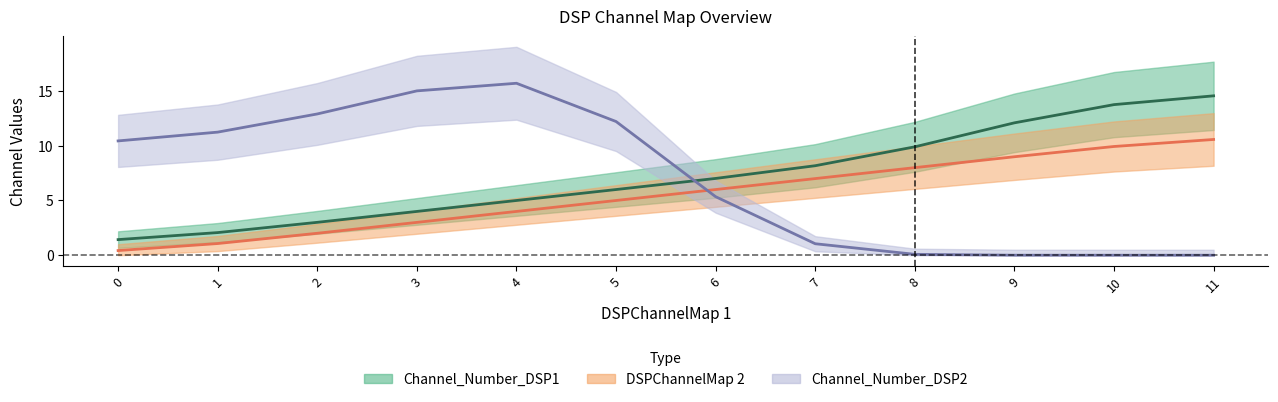

Does the chart display data point markers on the line(s)?

No